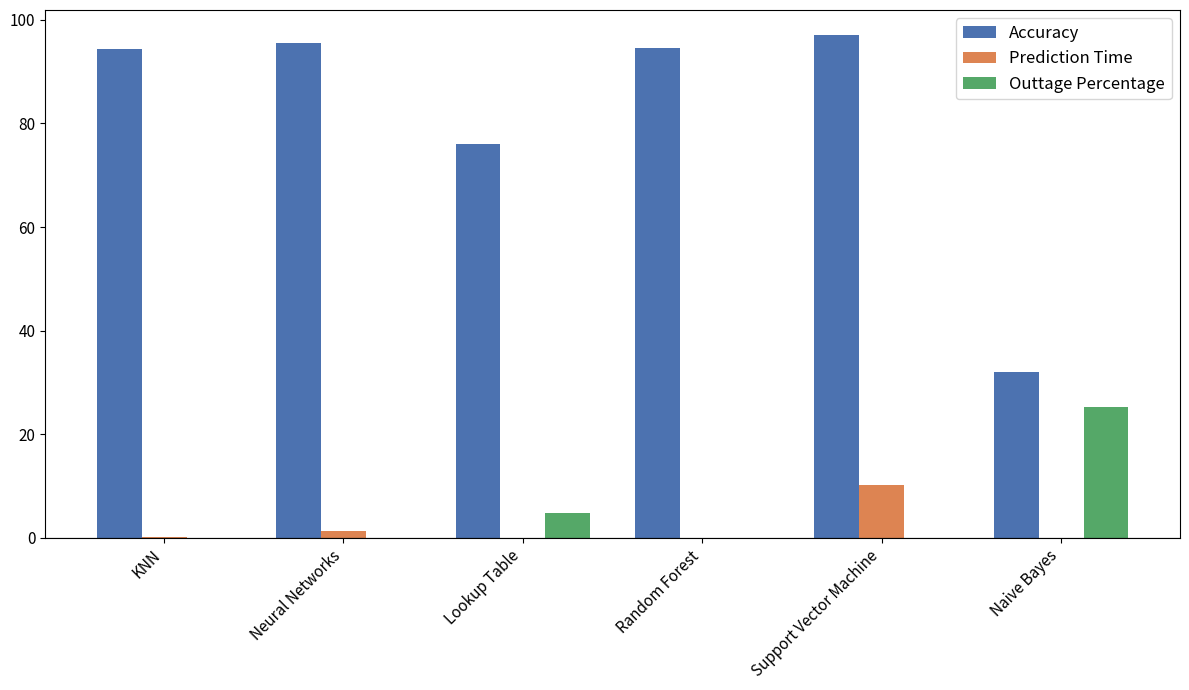

At which category is the sum across all series the highest?

Support Vector Machine